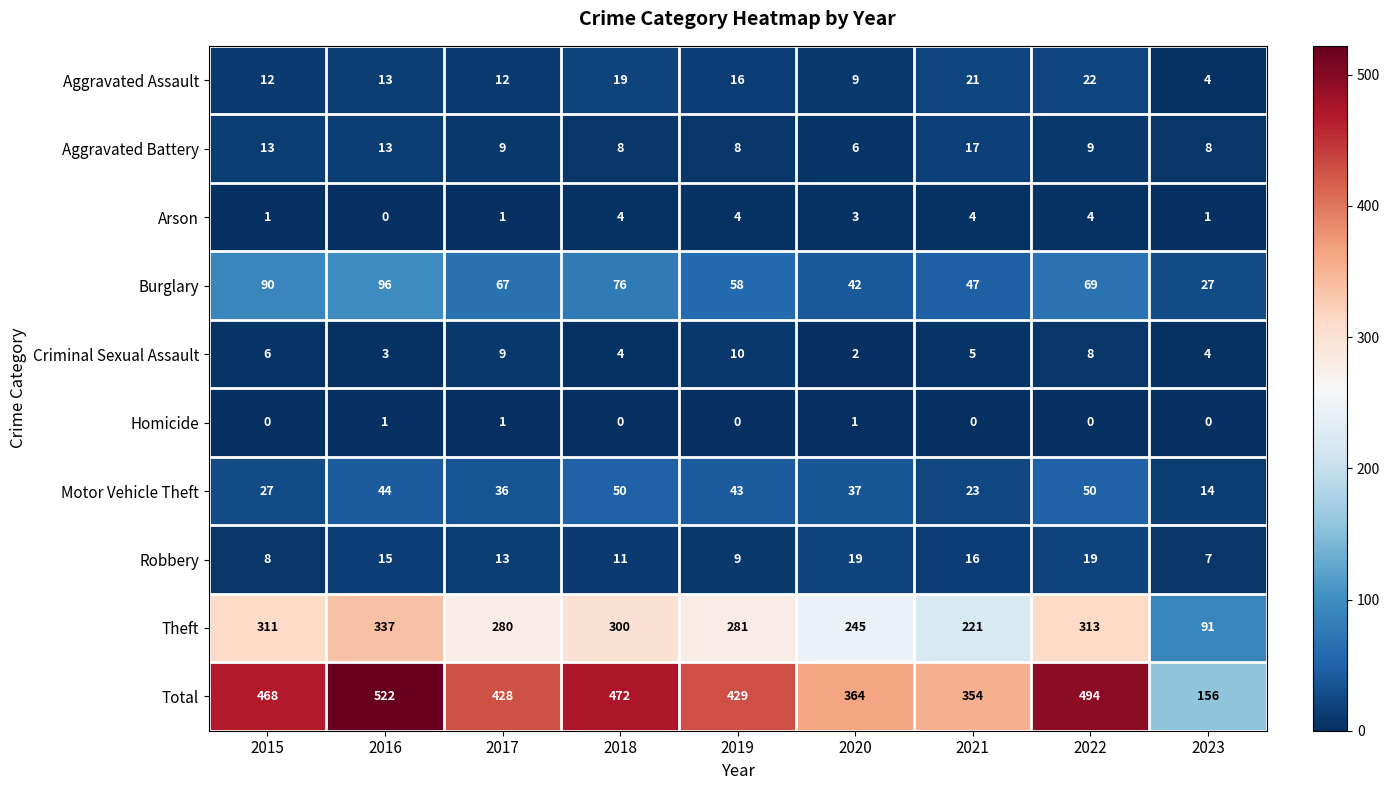

What is the difference between the Aggravated Assault values at 2018 and 2015?

7